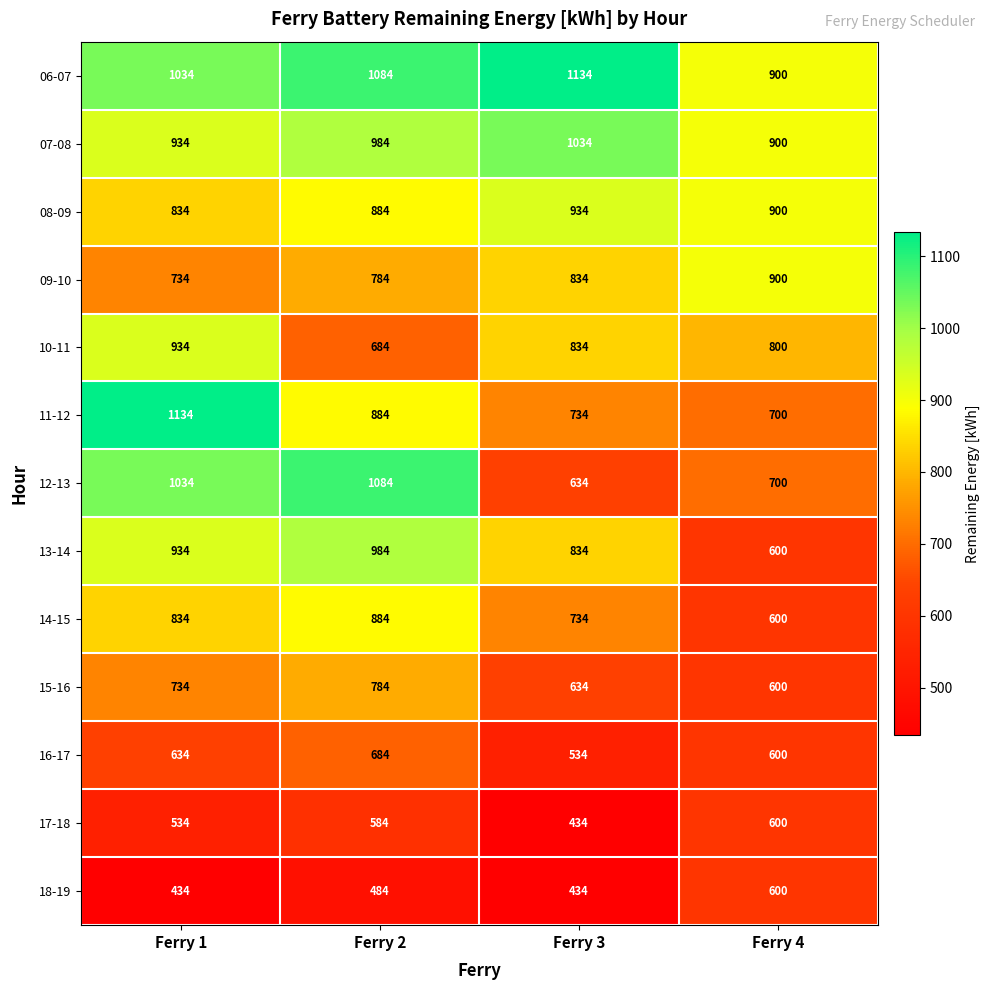

How many data points in 18-19 are less than 484?

2